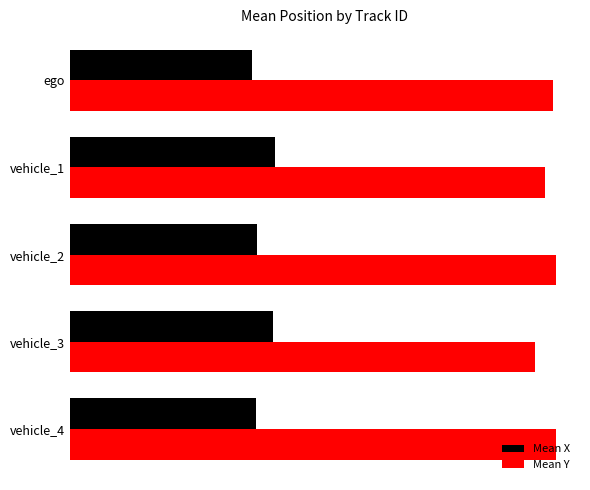

How many values in the Mean Y series exceed 164?

3